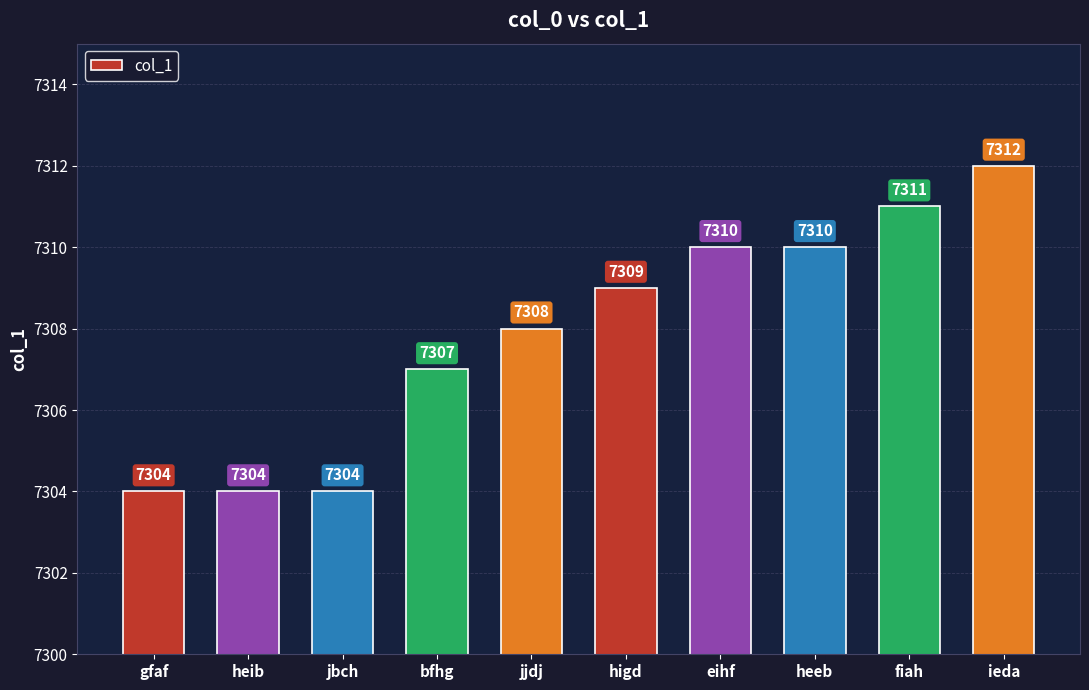

The chart shows a value of 5034 at bfhg. True or false?

False